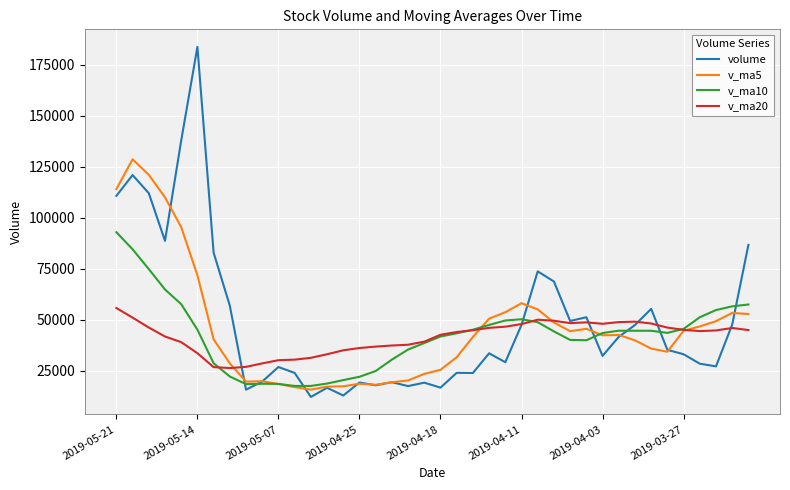

Which series has the widest spread of values?

volume